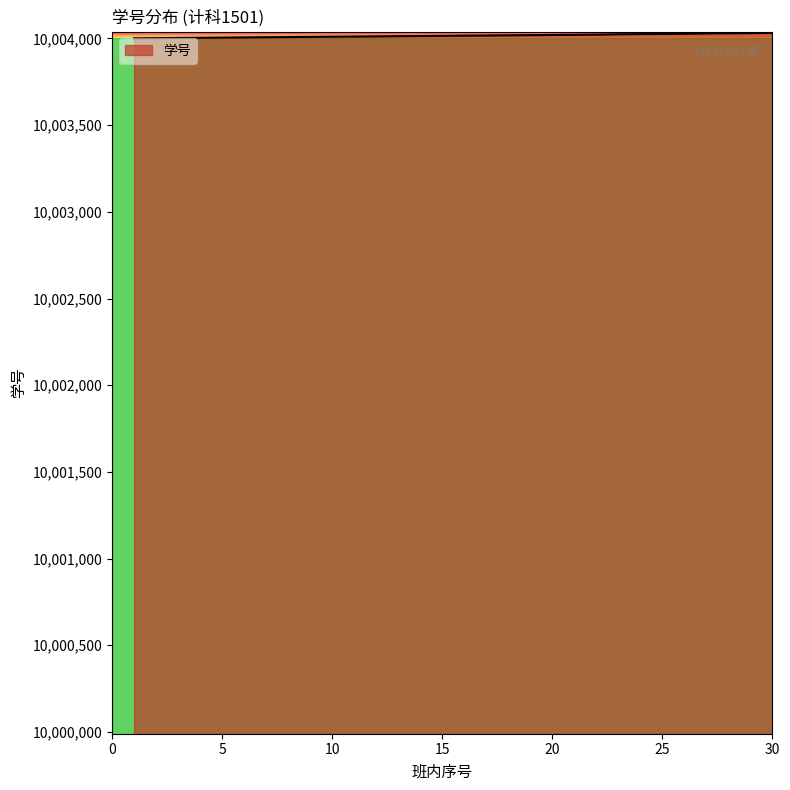

What is the greatest value displayed?

10004032